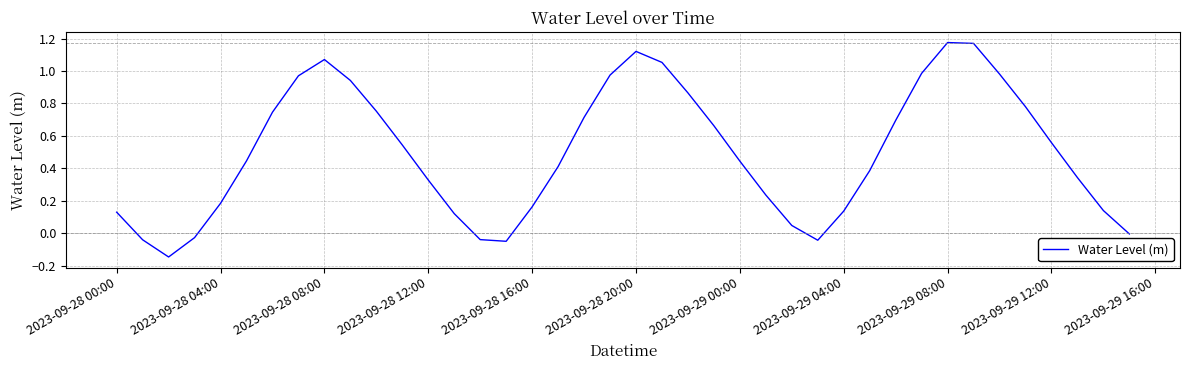

How many distinct data groups are displayed?

1